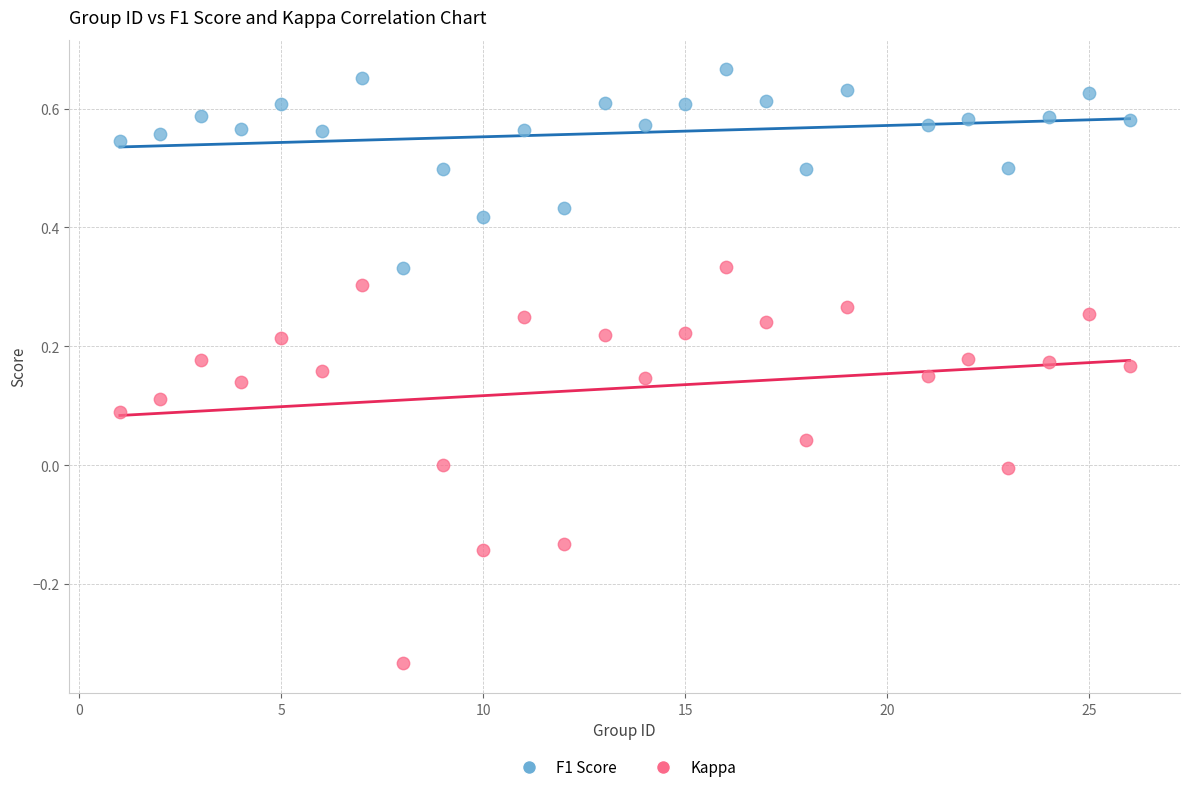

Which series contains the highest Y value?

F1 Score